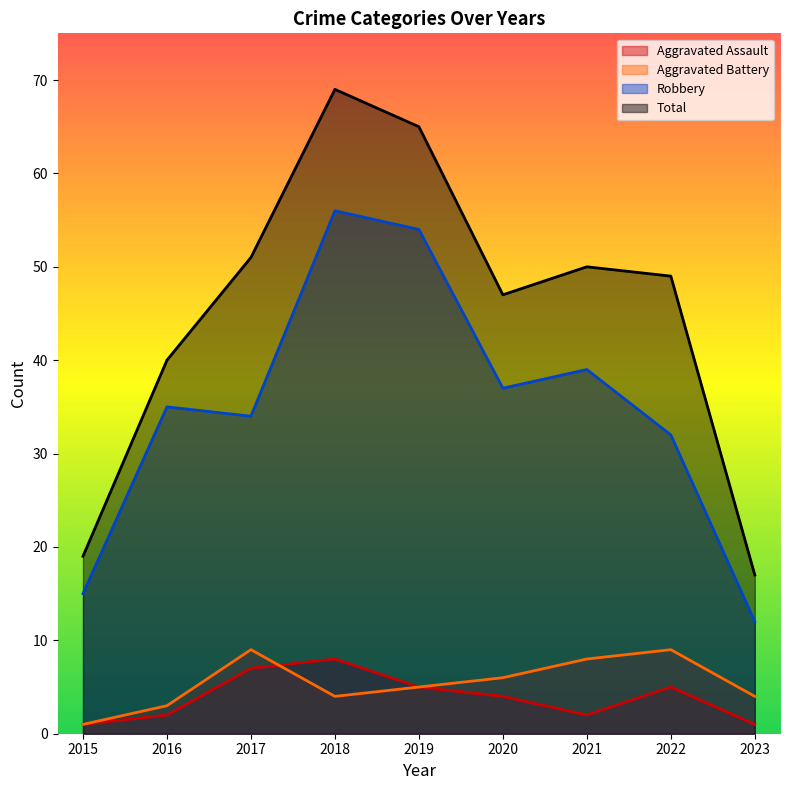

Reading left to right, extract all data points from this chart.

Aggravated Assault: 2015=1	2016=2	2017=7	2018=8	2019=5	2020=4	2021=2	2022=5	2023=1
Aggravated Battery: 2015=1	2016=3	2017=9	2018=4	2019=5	2020=6	2021=8	2022=9	2023=4
Robbery: 2015=15	2016=35	2017=34	2018=56	2019=54	2020=37	2021=39	2022=32	2023=12
Total: 2015=19	2016=40	2017=51	2018=69	2019=65	2020=47	2021=50	2022=49	2023=17